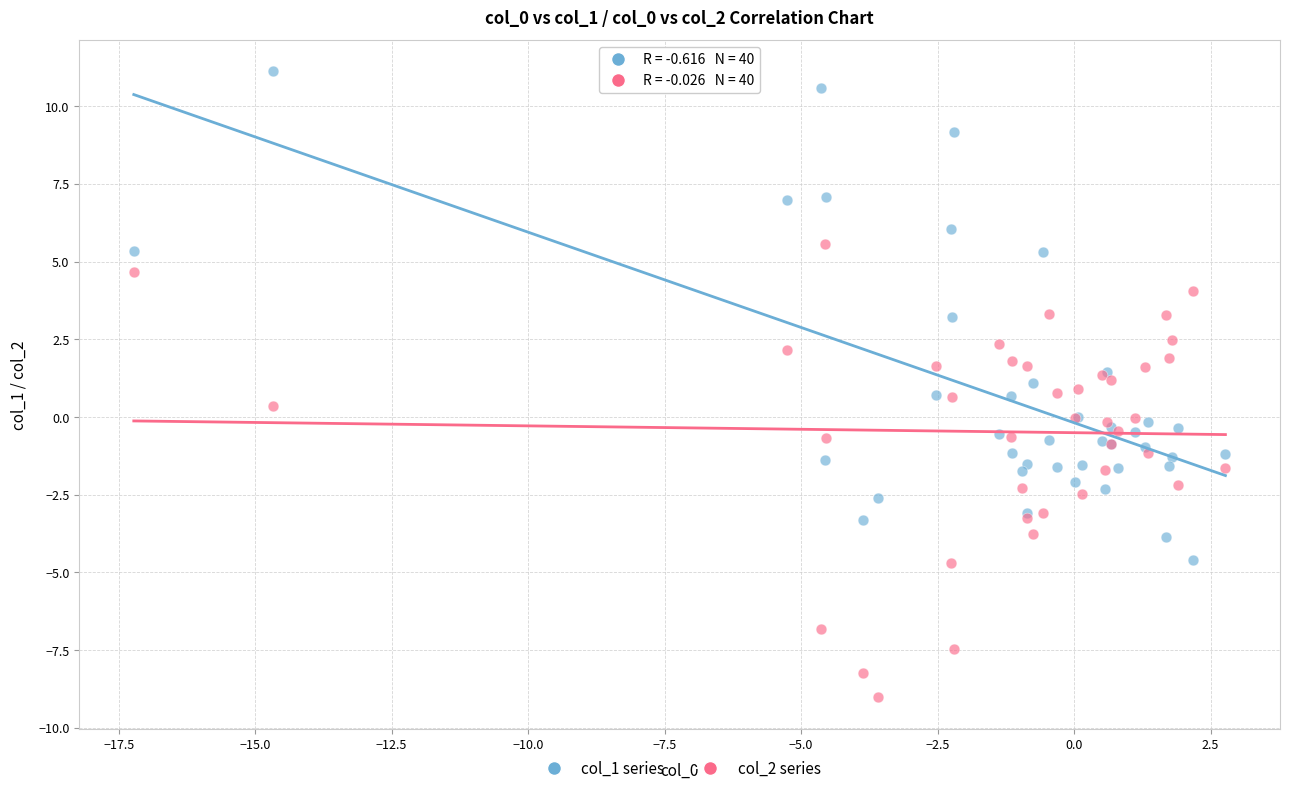

Which series reaches the minimum Y coordinate?

col_2 series